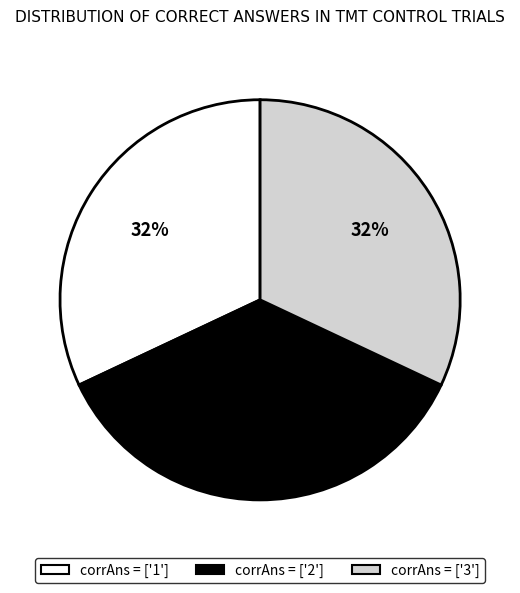

Is there any slice that represents more than half of the pie?

No